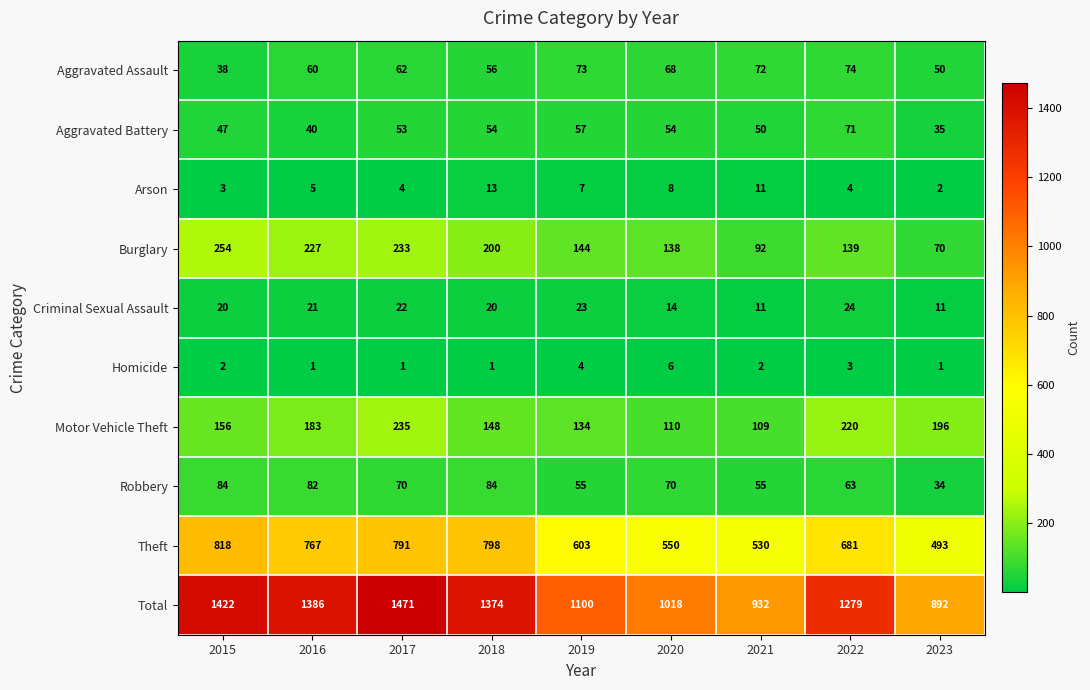

What is the difference between the Robbery values at 2022 and 2015?

21